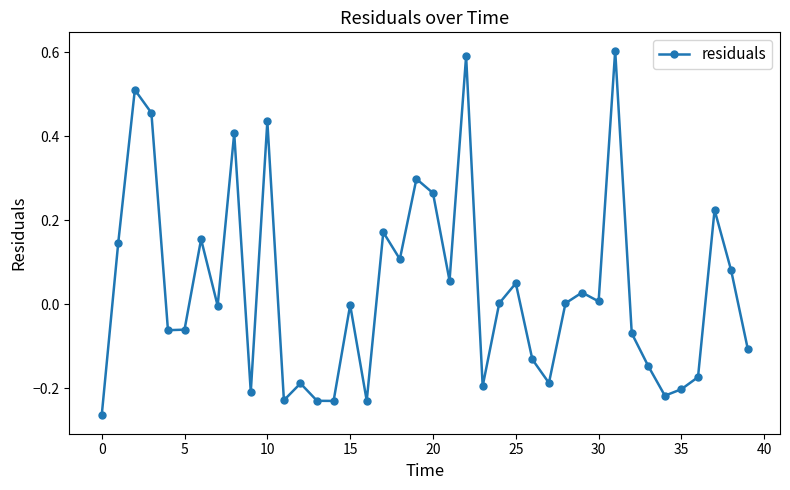

How many points are higher than both their immediate neighbors (excluding endpoints)?

13